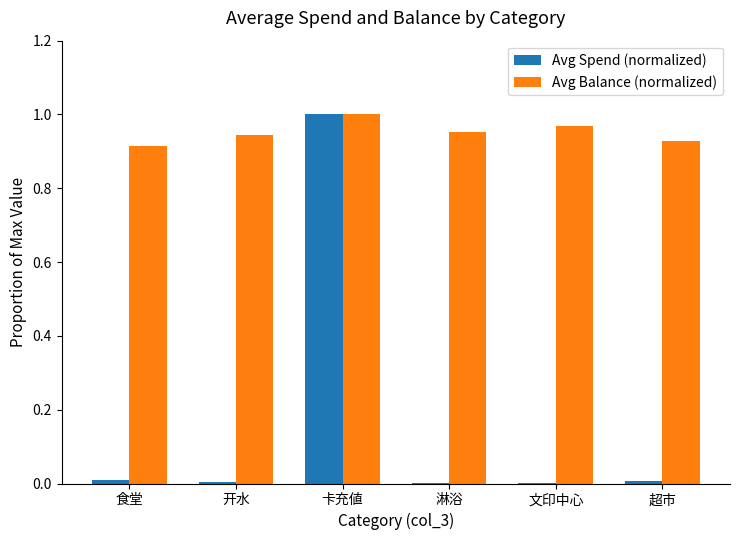

Between 卡充値 and 超市, which series saw the biggest shift?

Avg Spend (normalized)